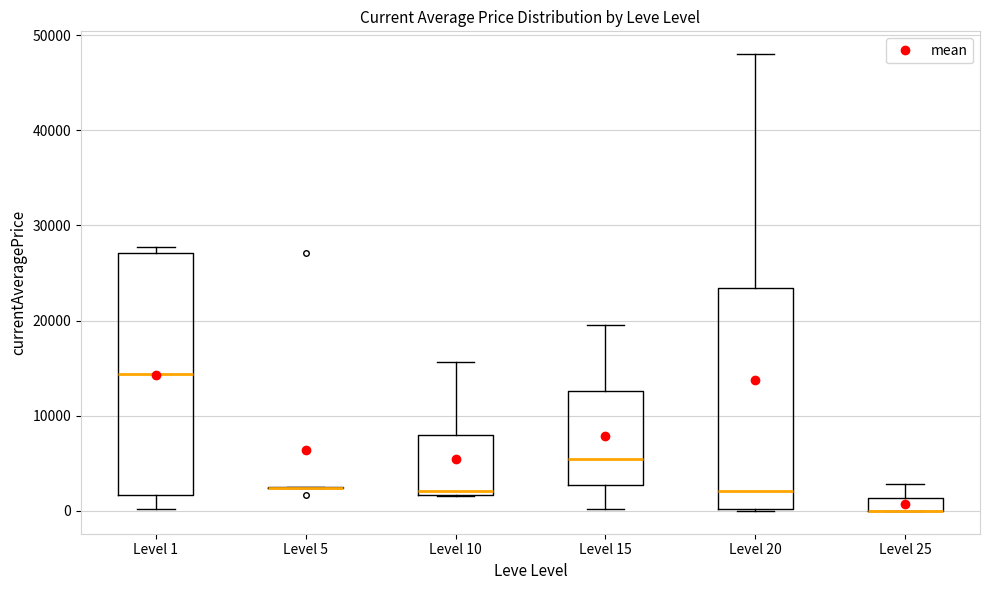

Which box is the tallest, from its lower edge to its upper edge?

Level 1